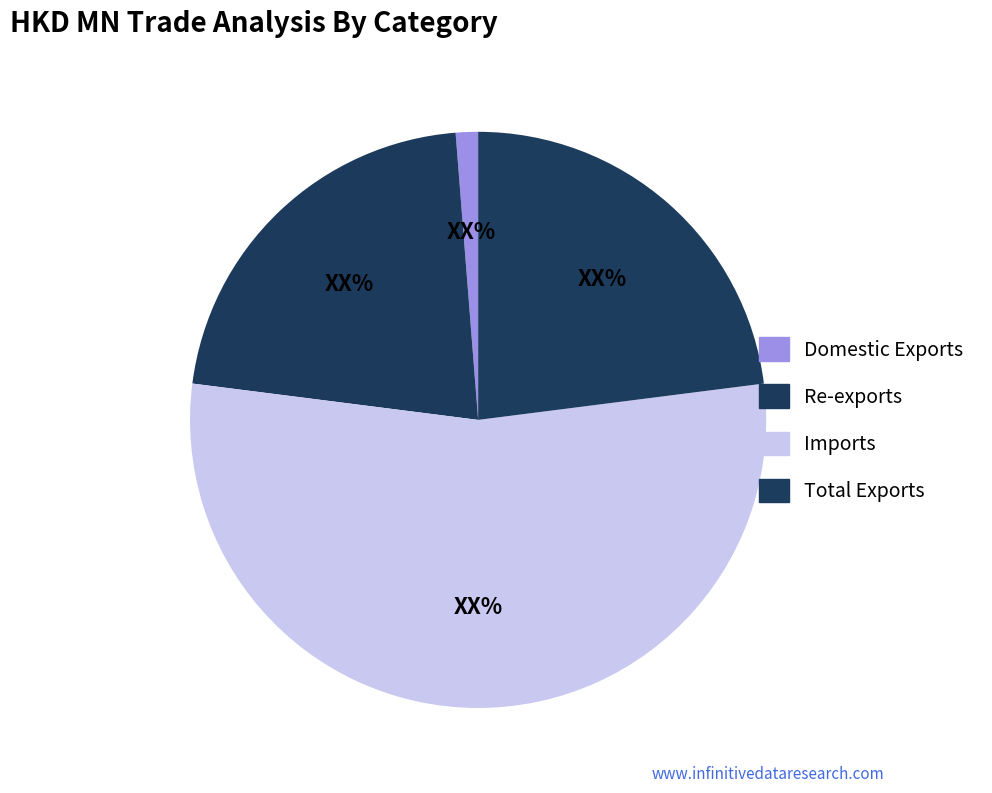

Which category has the smallest portion of the pie?

Domestic Exports